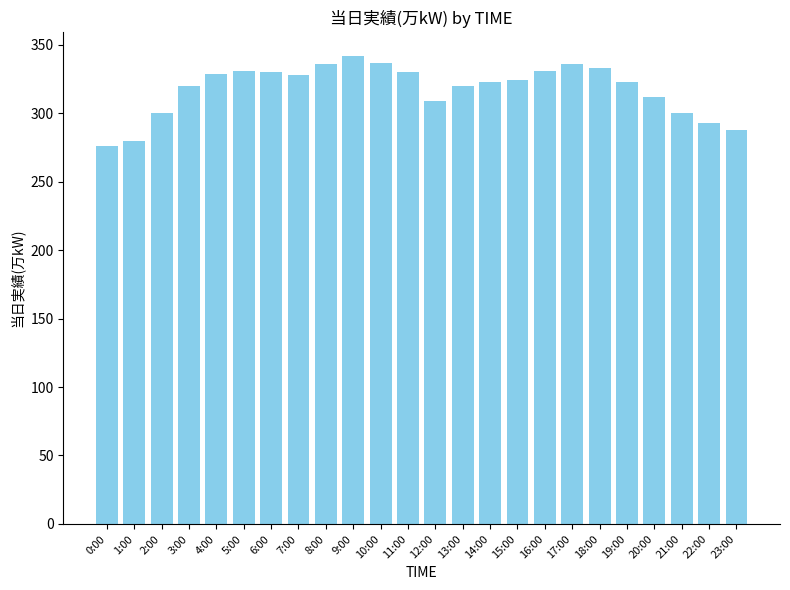

The value at 6:00 is 330. True or false?

True